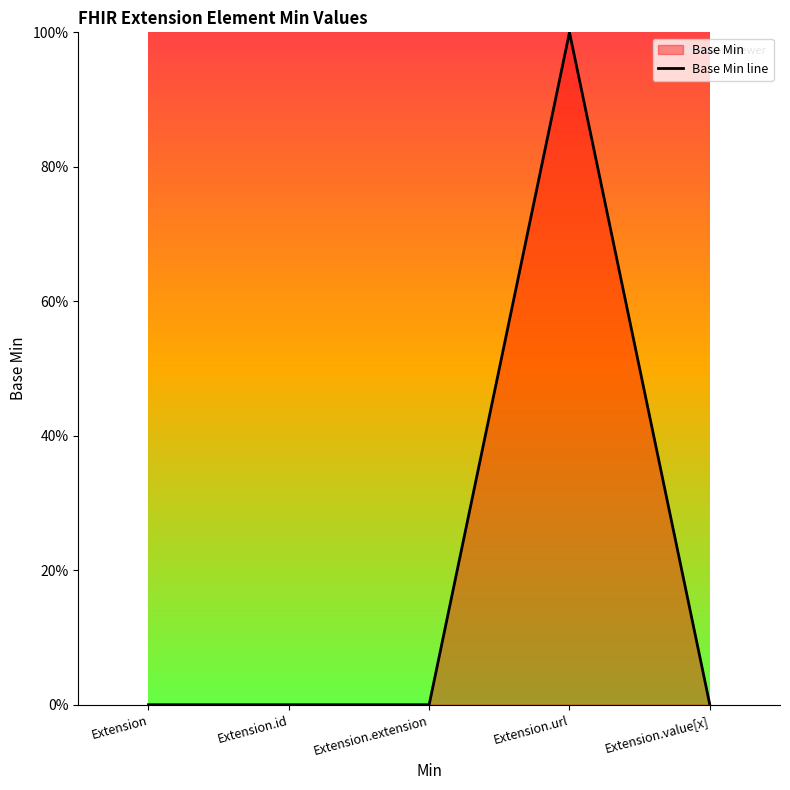

At which label is the value closest to 0?

Extension